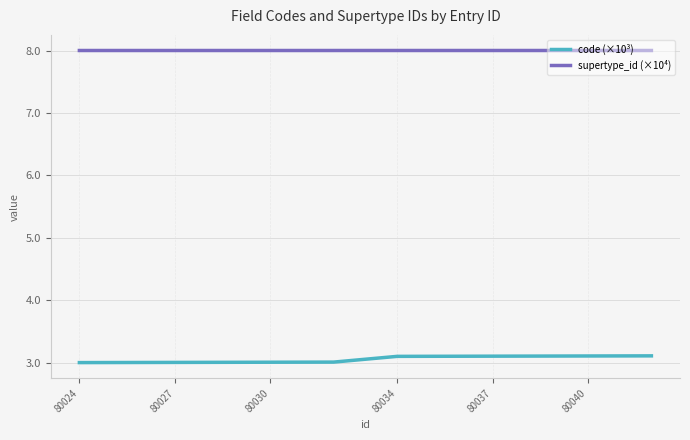

List the series in order of their overall mean, lowest first.

code (×10³), supertype_id (×10⁴)